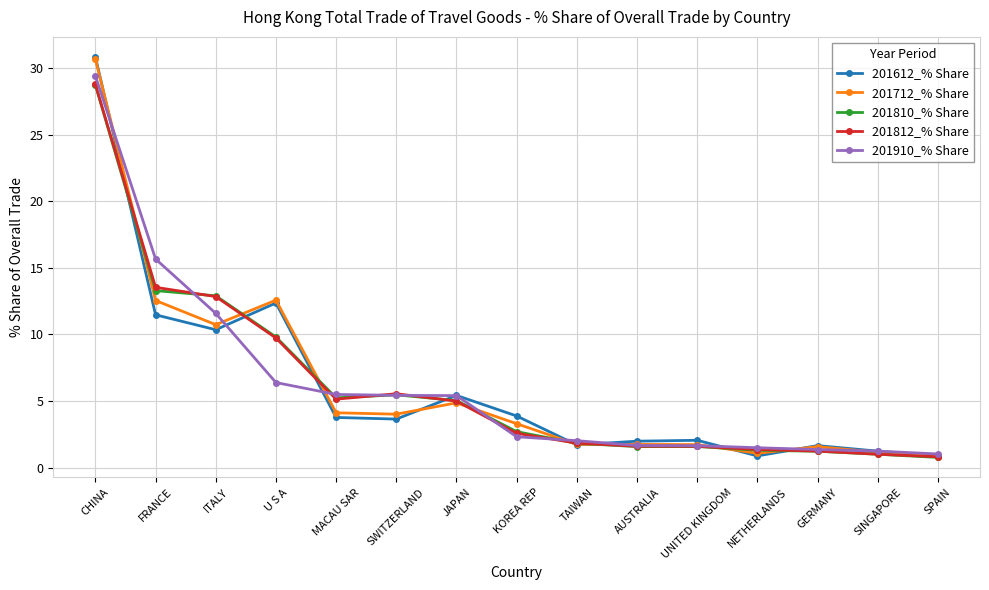

Does the chart display data point markers on the line(s)?

Yes